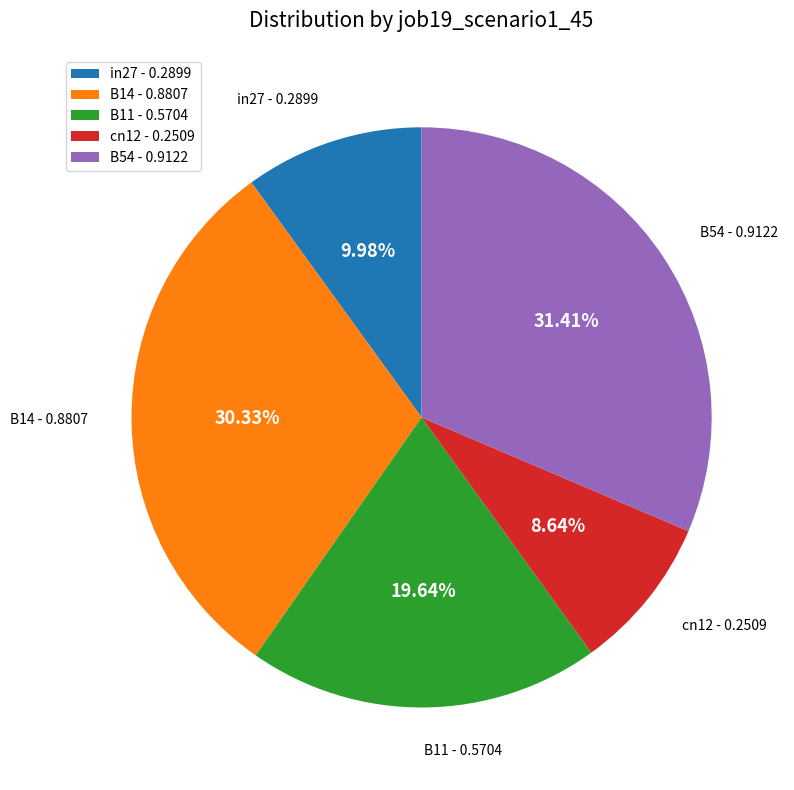

Is there any slice that represents more than half of the pie?

No